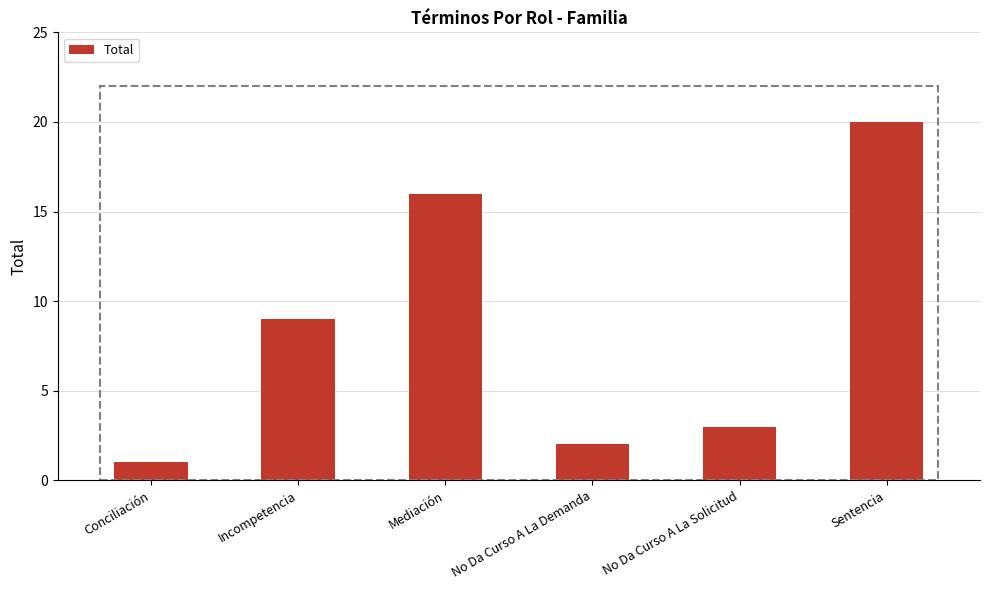

What is the smallest value displayed?

1